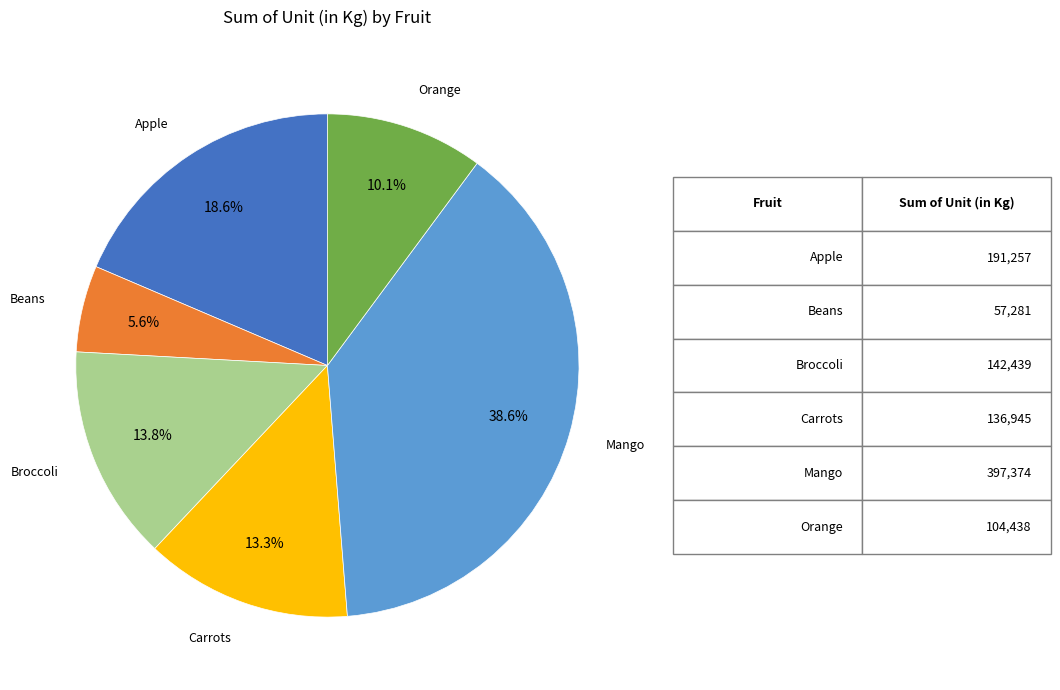

Do Beans and Apple together represent more than half of the pie?

No